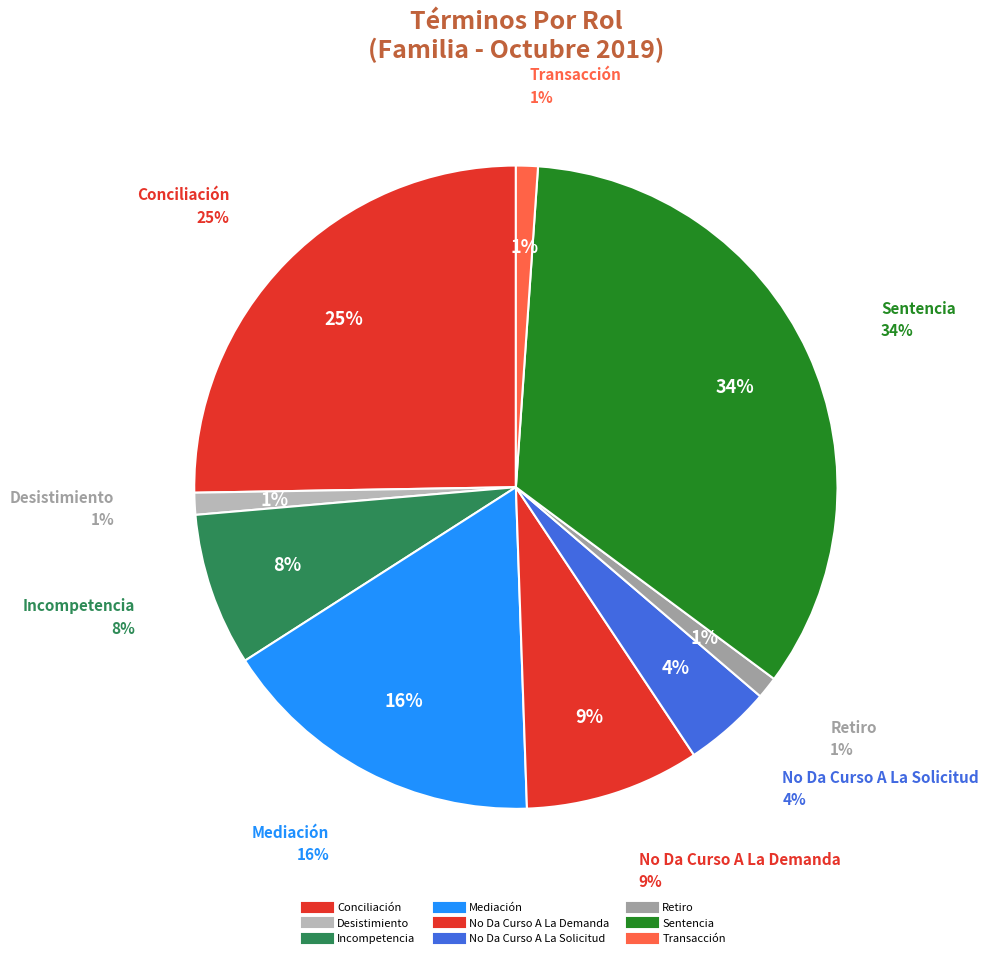

Does Transacción account for over 50% of the chart?

No